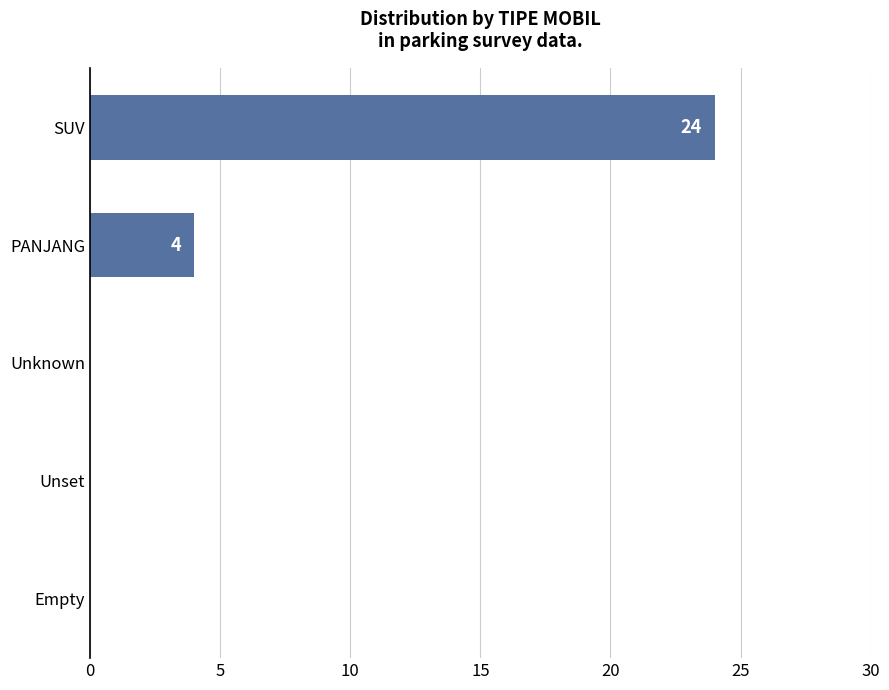

Is it true that the value at Empty is 0?

True